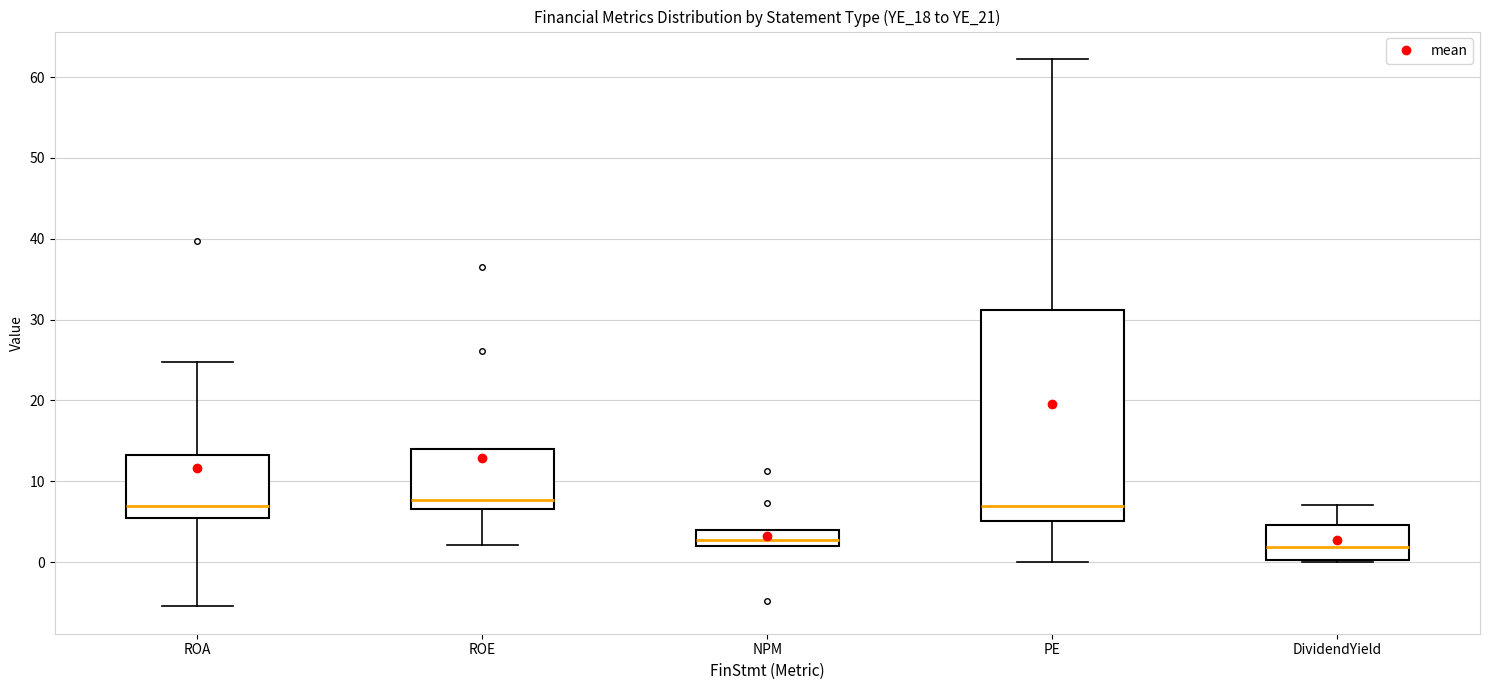

Reading left to right, transcribe this box plot: for each box, give where its median line is, the range the box spans, and where its two whiskers end, as read against the y-axis. The values are not printed on the chart, so give them approximately, as read against the axis.

ROA: median 7, box 5 to 13, whiskers -5 to 25
ROE: median 8, box 7 to 14, whiskers 2 to 14
NPM: median 3, box 2 to 4, whiskers 2 to 4
PE: median 7, box 5 to 31, whiskers 0 to 62
DividendYield: median 2, box 0 to 5, whiskers 0 to 7